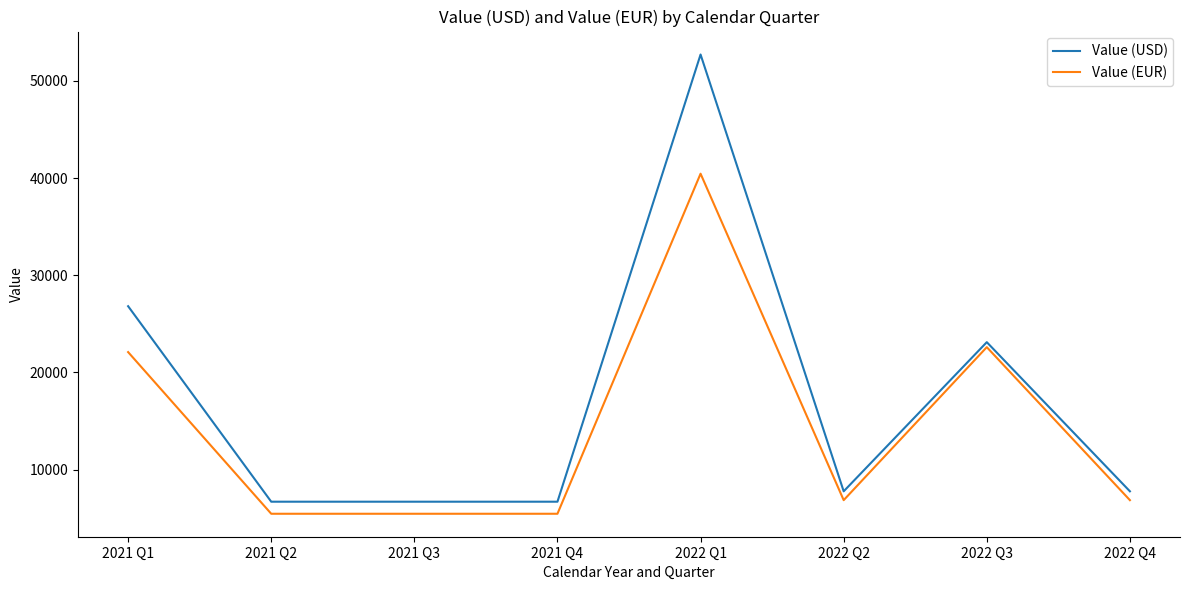

Does the chart display data point markers on the line(s)?

No